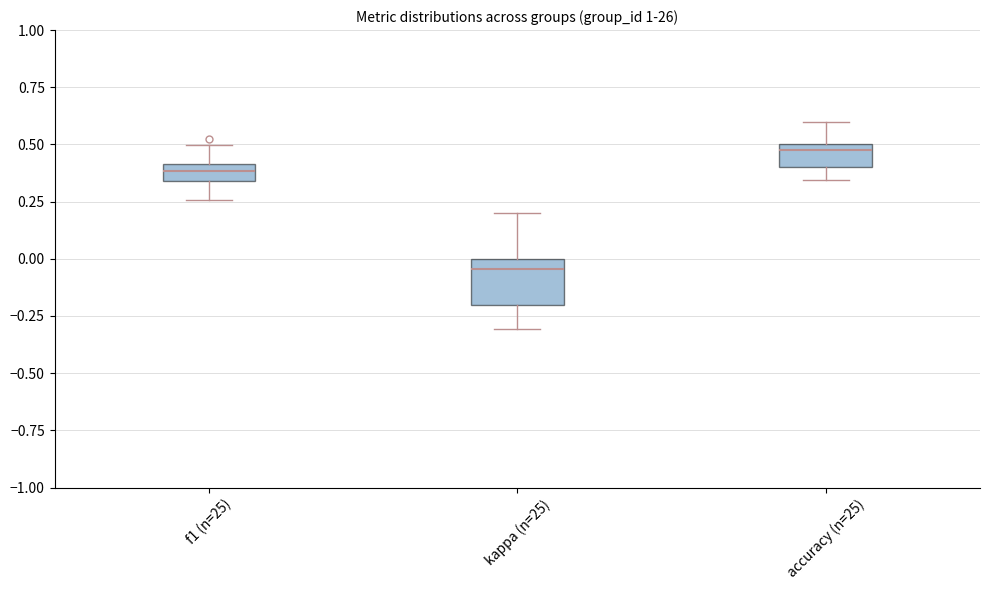

Where does the median line of the box for kappa (n=25) sit on the y-axis? The values are not printed on the chart, so give them approximately, as read against the axis.

-0.05